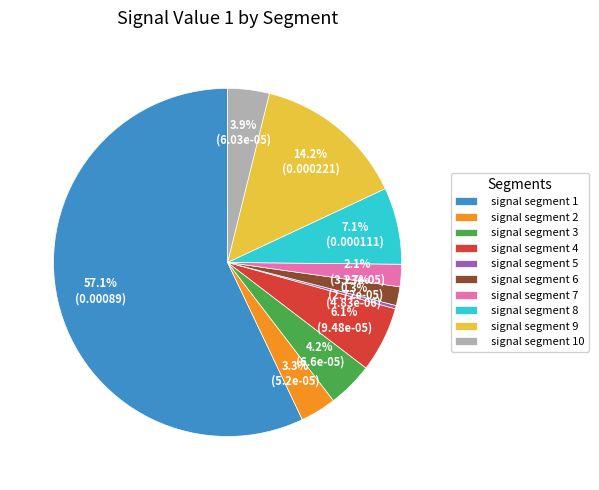

What is the smallest slice in the pie chart?

signal segment 5